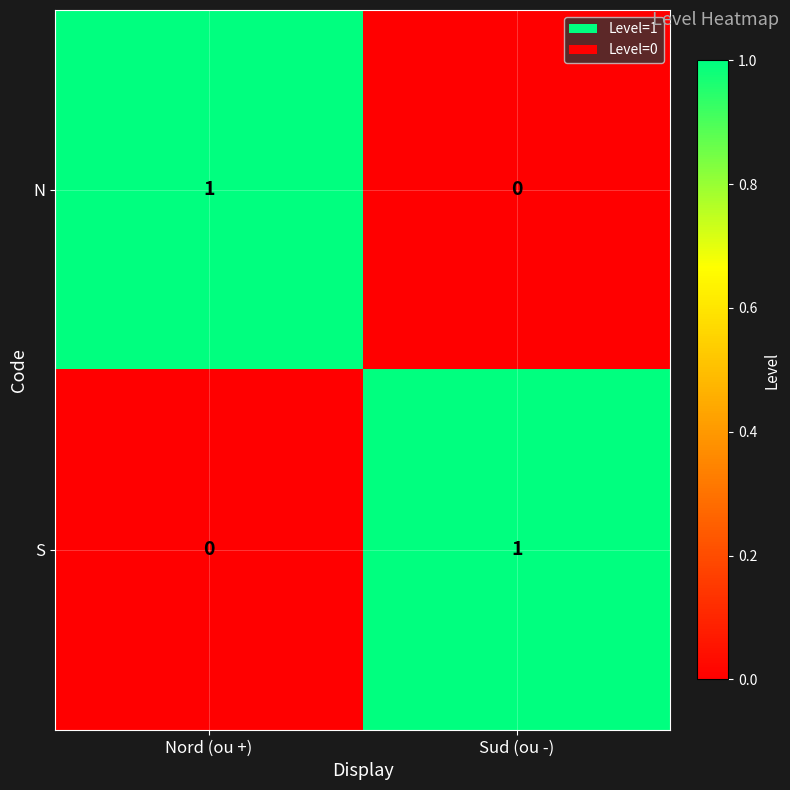

What is the greatest value displayed?

1